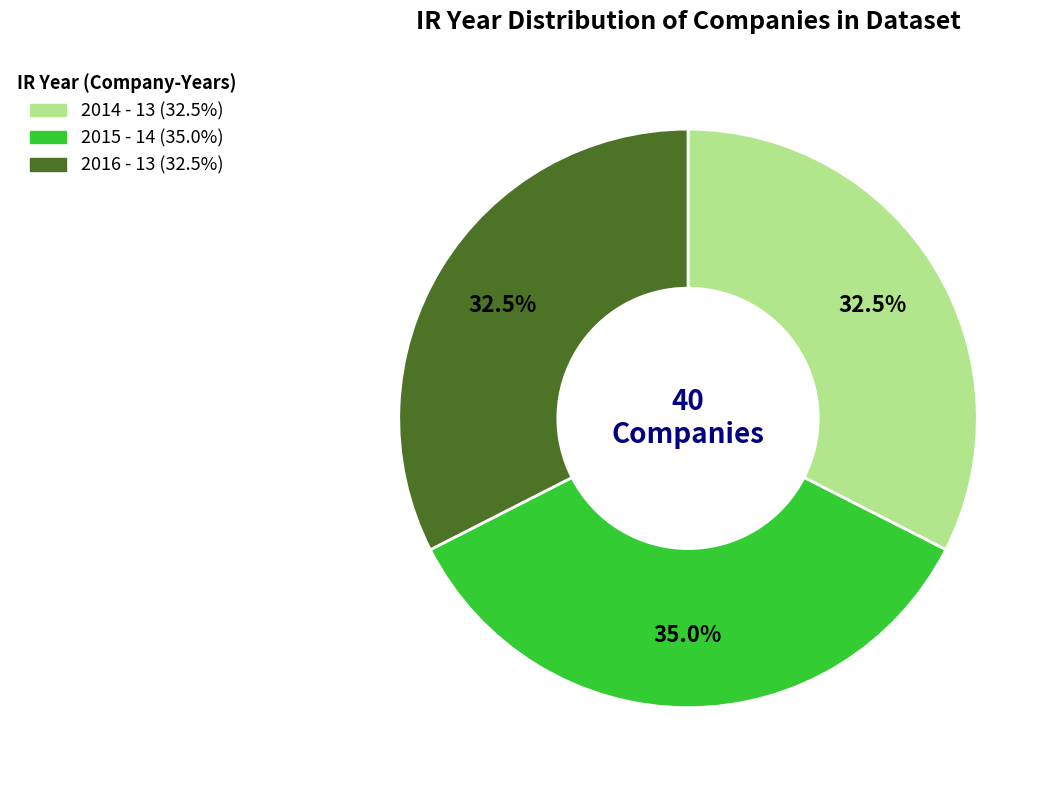

True or false: 2015 accounts for 35% of the total.

True